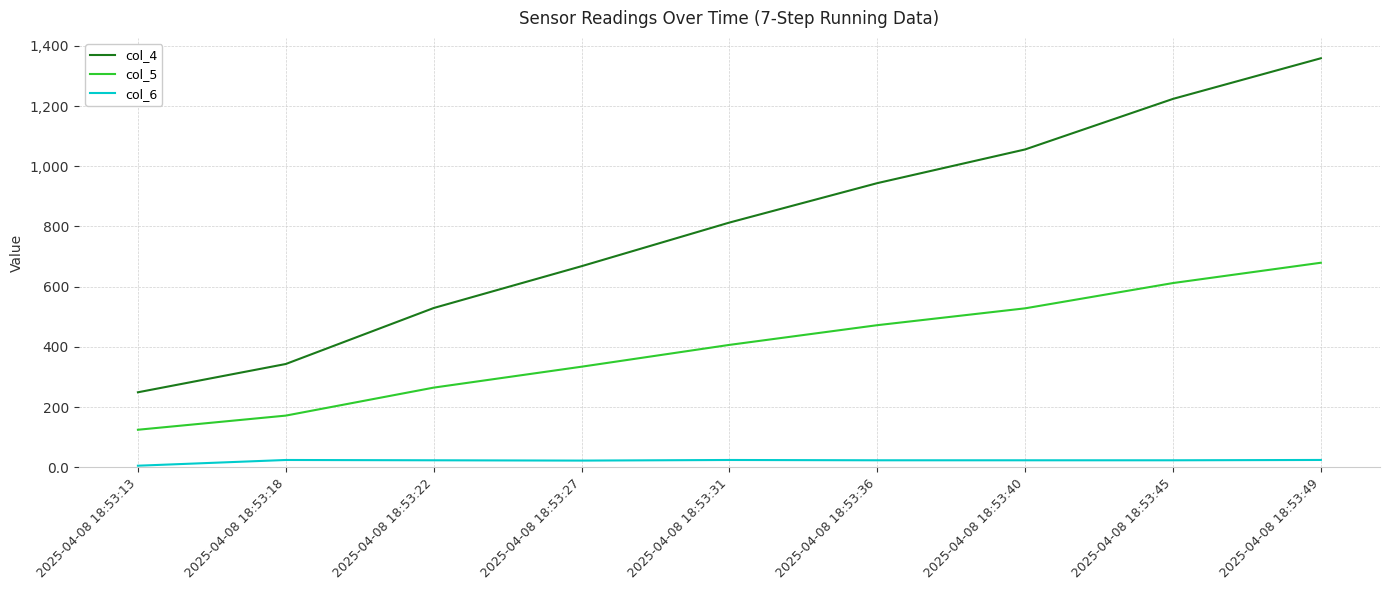

Is it true that col_5 equals 695.2 at 2025-04-08 18:53:31?

False